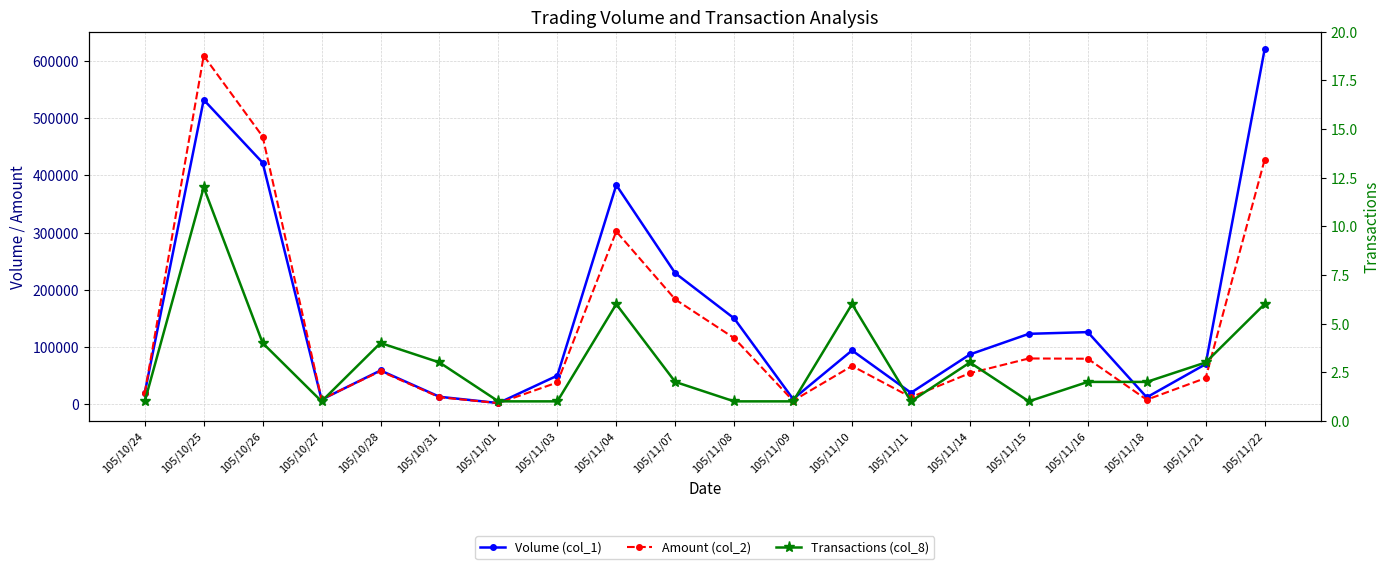

True or false: Volume (col_1) and Transactions (col_8) intersect in this chart.

False